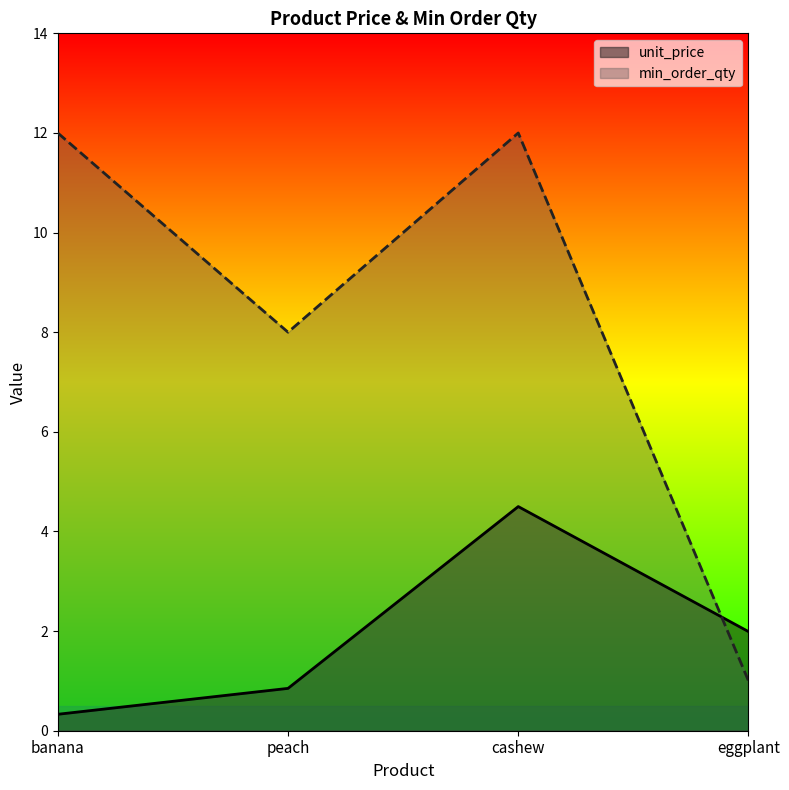

Rank the series at cashew from lowest to highest value.

unit_price, min_order_qty